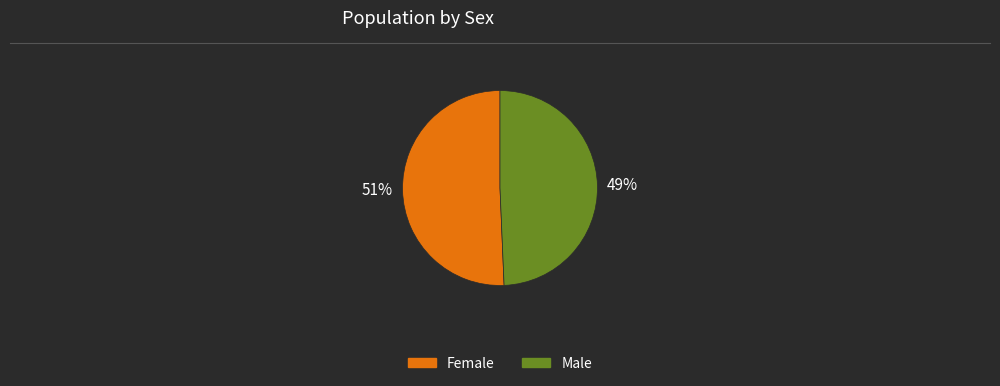

The 51% slice represents 40% of the pie. True or false?

False